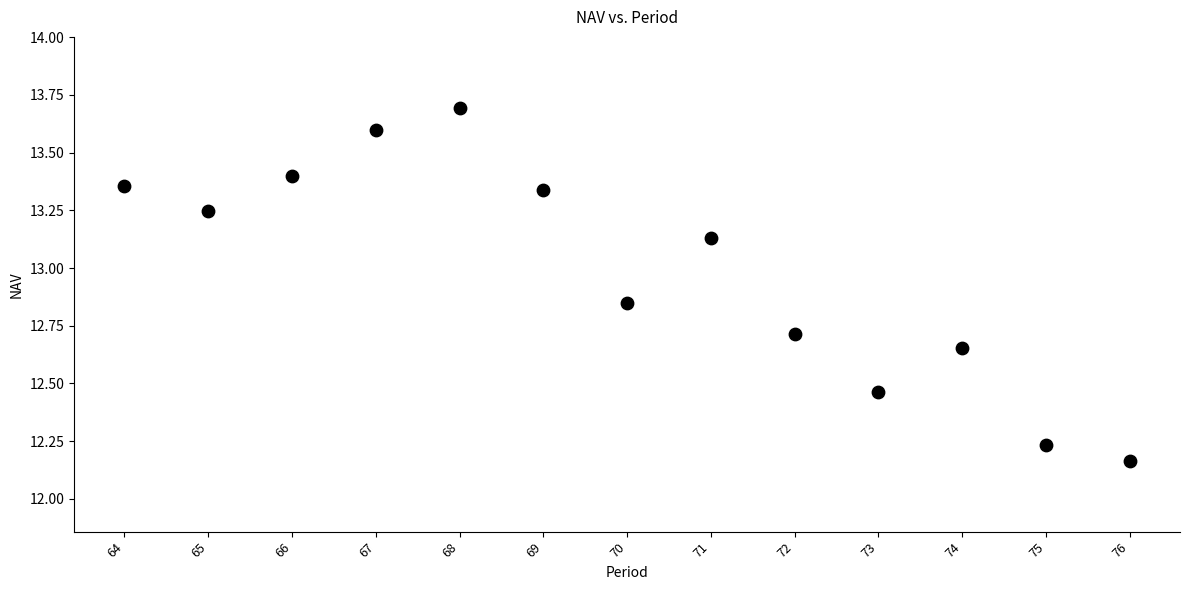

What is the range of X values (max minus min)?

12.0